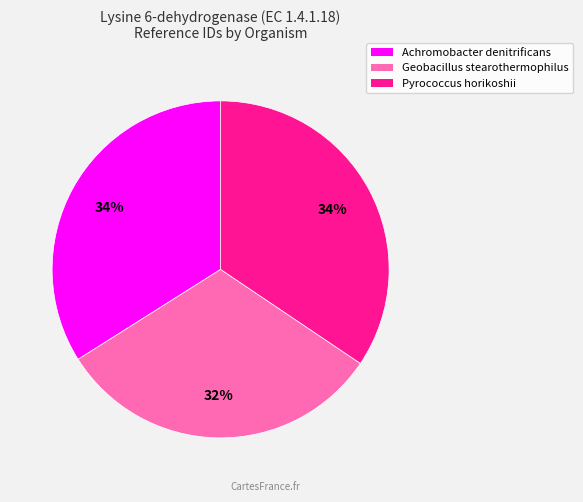

Does Geobacillus stearothermophilus represent more than half of the total?

No